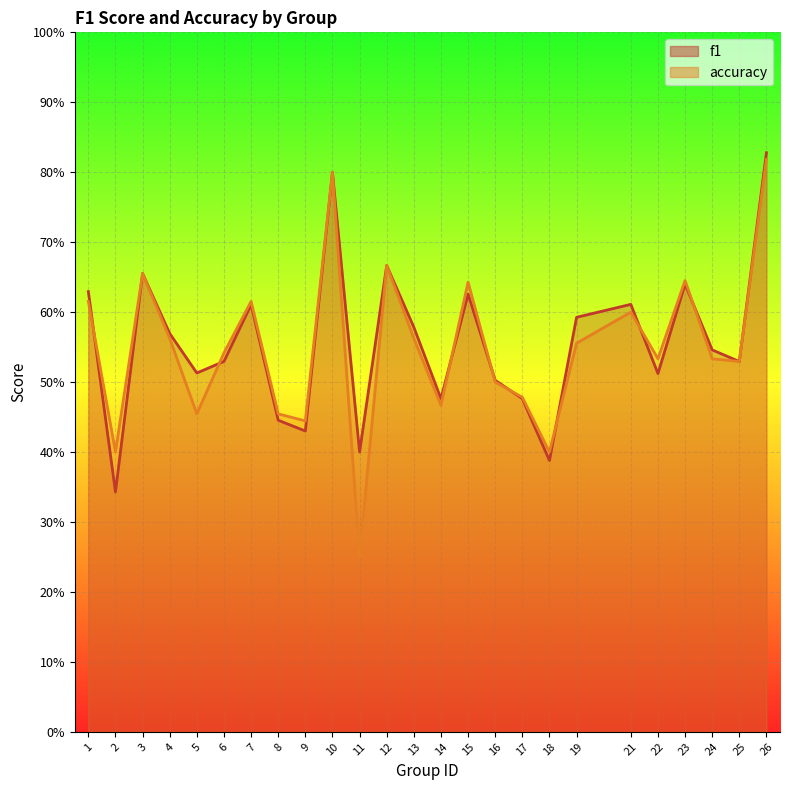

List the series in order of their overall mean, lowest first.

accuracy, f1